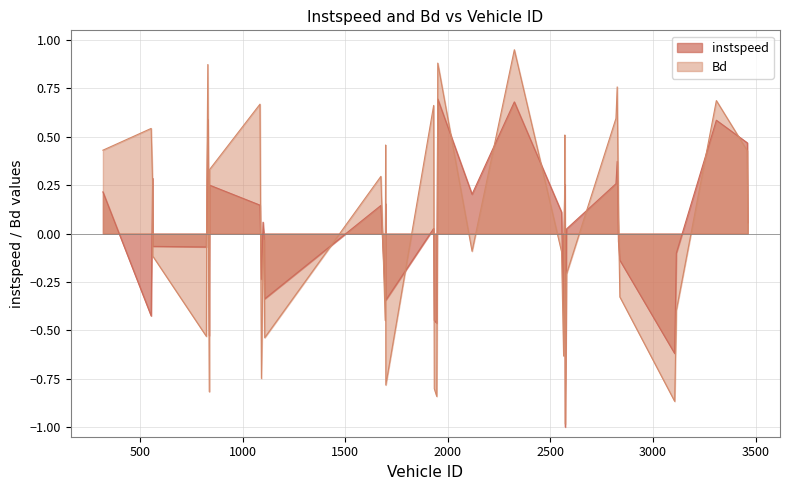

Which category has the lowest value in the Bd series?

2572.0